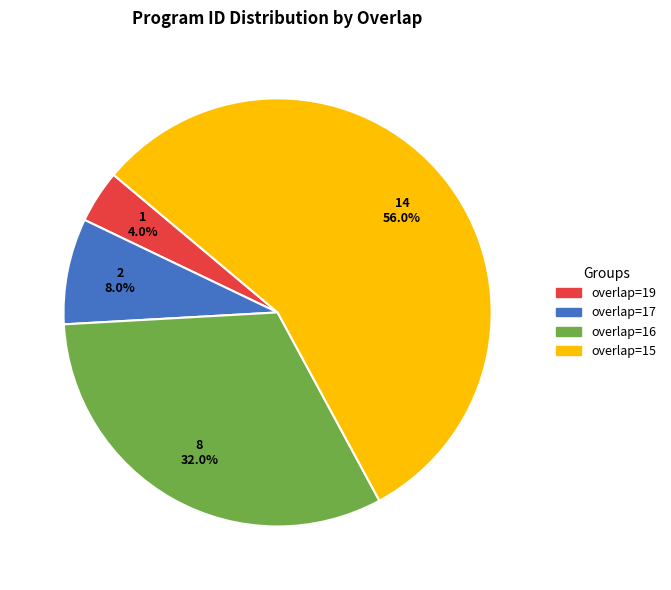

How much of the chart is everything except overlap=19?

96.0%